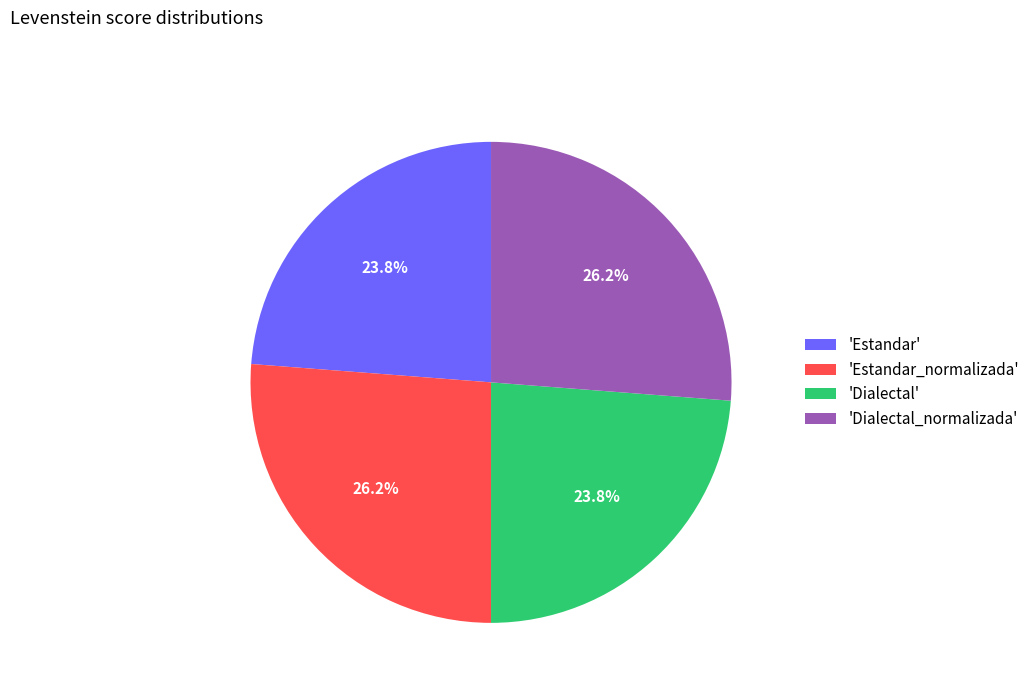

How many slices are in this pie chart?

4